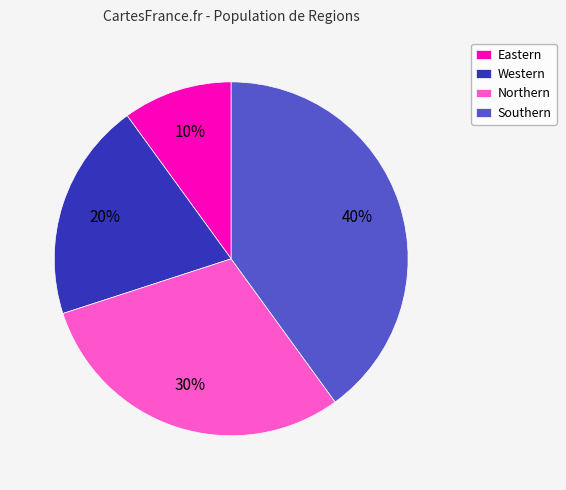

How many segments does this pie chart have?

4